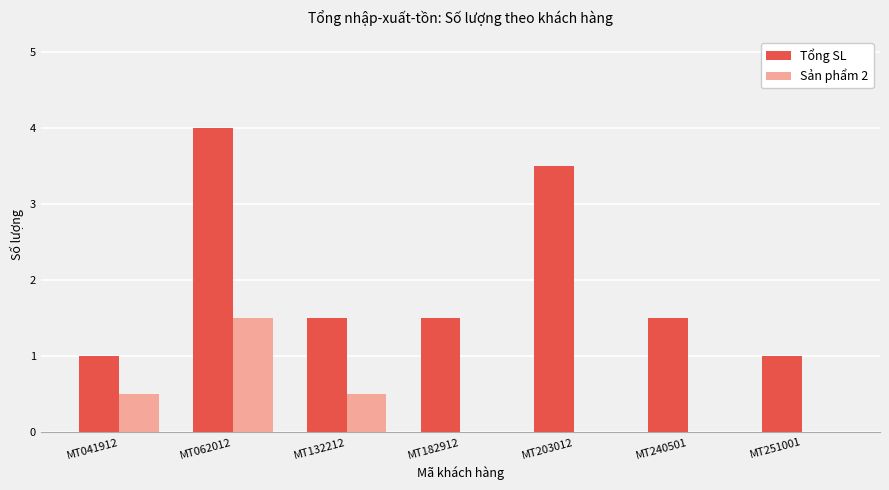

Reading left to right, transcribe all the data shown in this chart.

Tổng SL: 1.0	4.0	1.5	1.5	3.5	1.5	1.0
Sản phẩm 2: 0.5	1.5	0.5	0.0	0.0	0.0	0.0